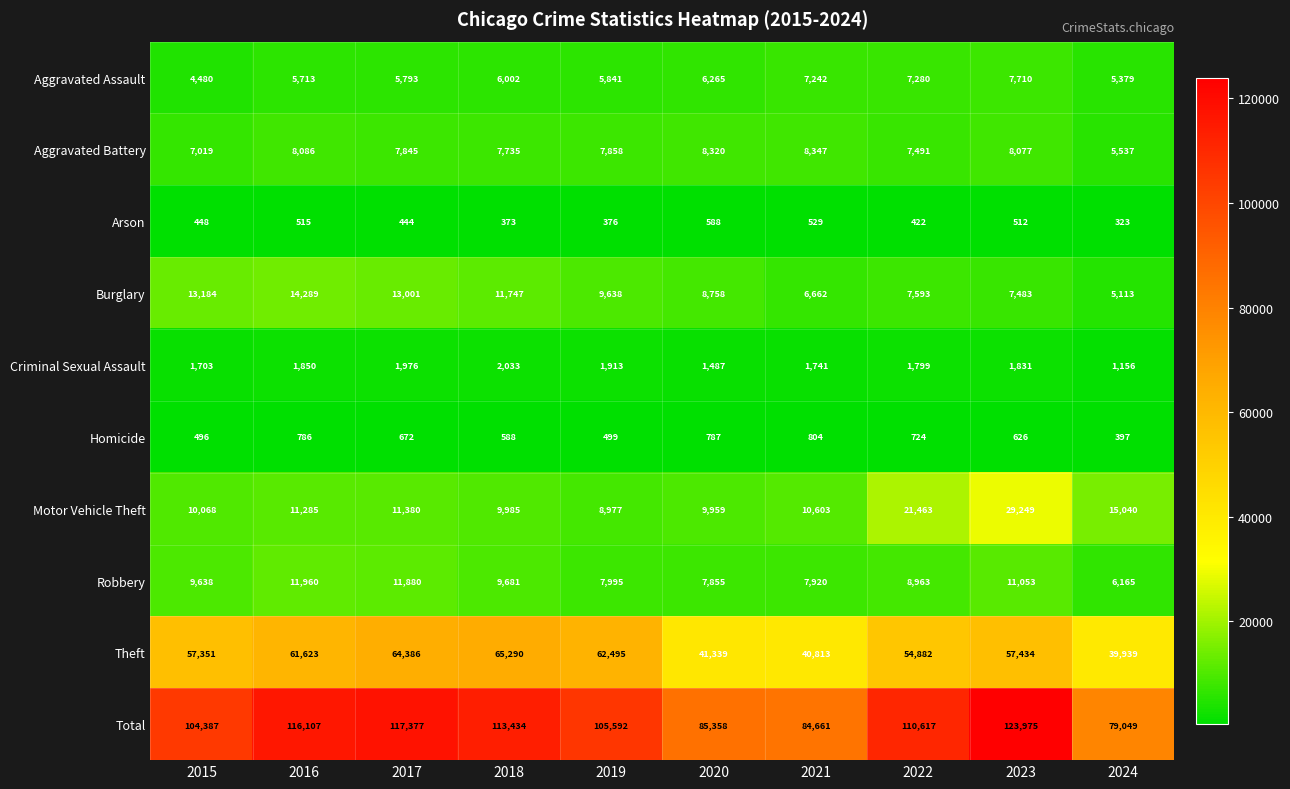

How many values in the Robbery series are below 9638?

5